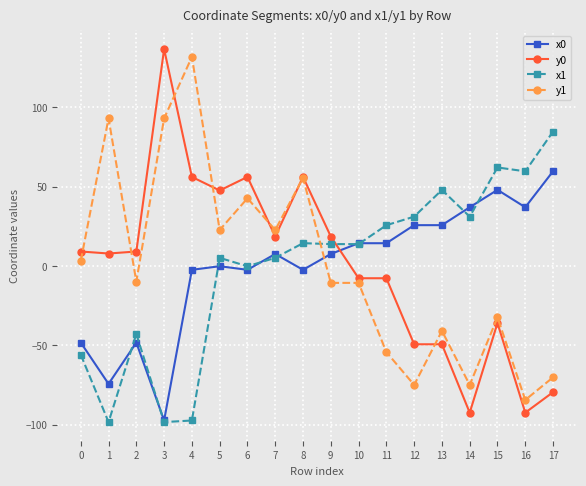

What is the highest value of the x0 series?

59.6